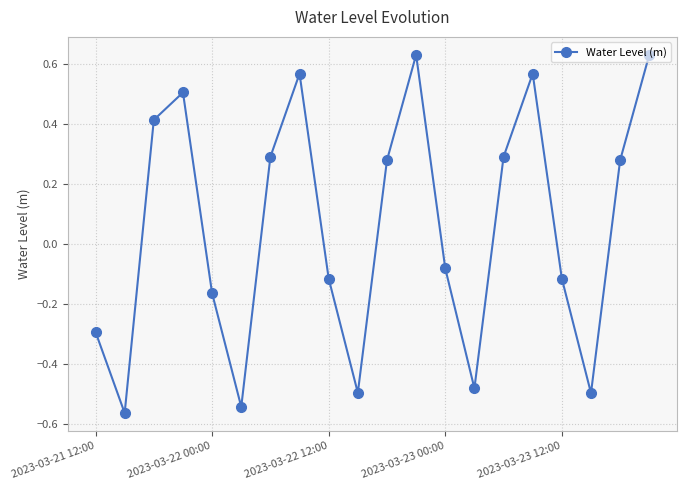

What is the average value?

0.1